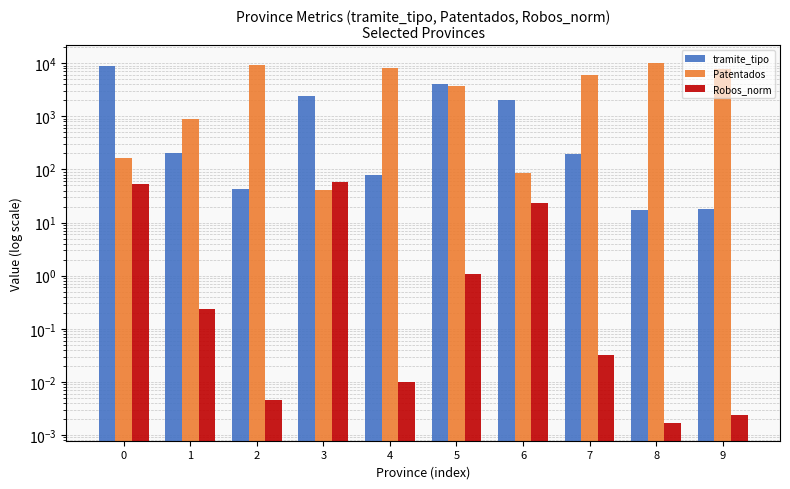

Which series has the widest spread of values?

Patentados